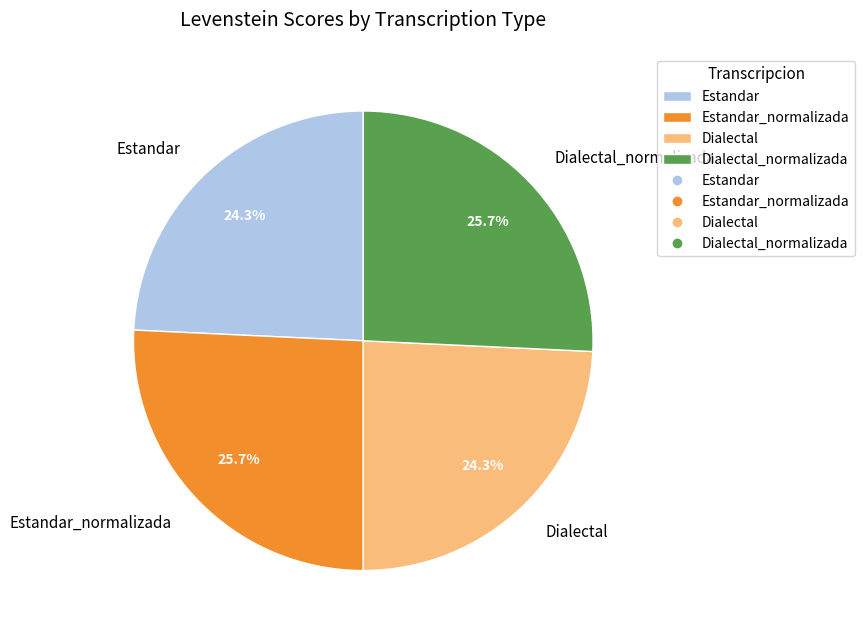

Is there a majority slice in this chart?

No